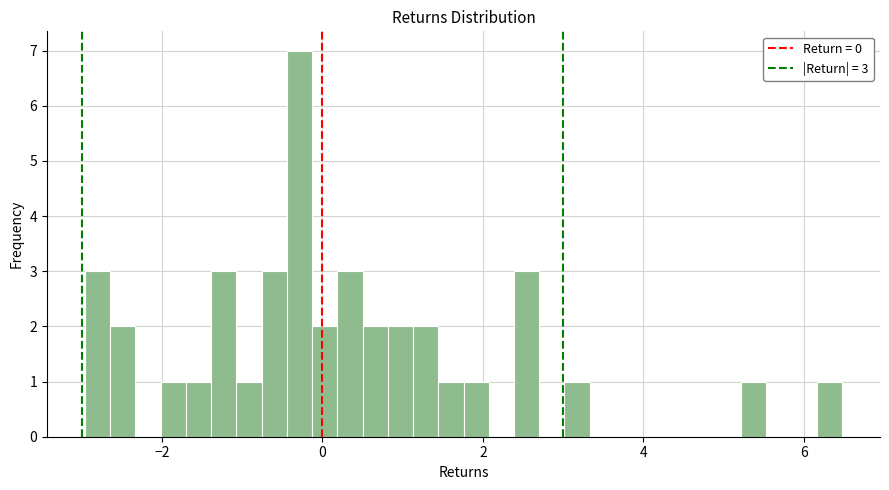

Read against the x-axis, roughly where is the centre of the tallest bar?

-0.2